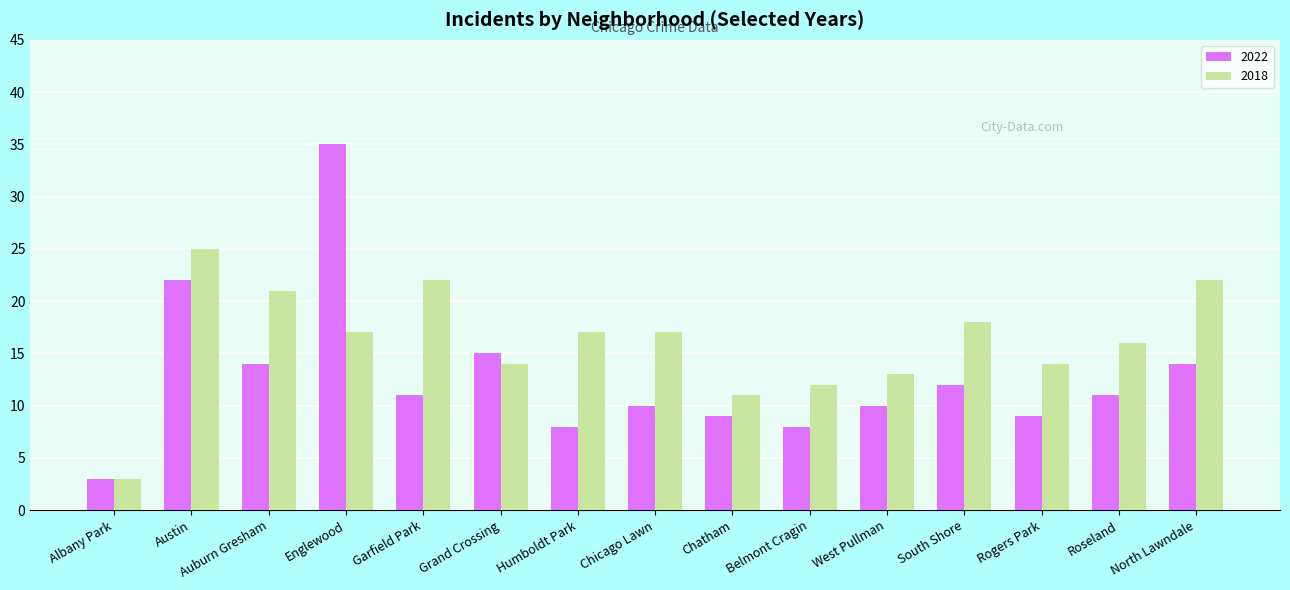

What is the average value of the 2022 series?

13